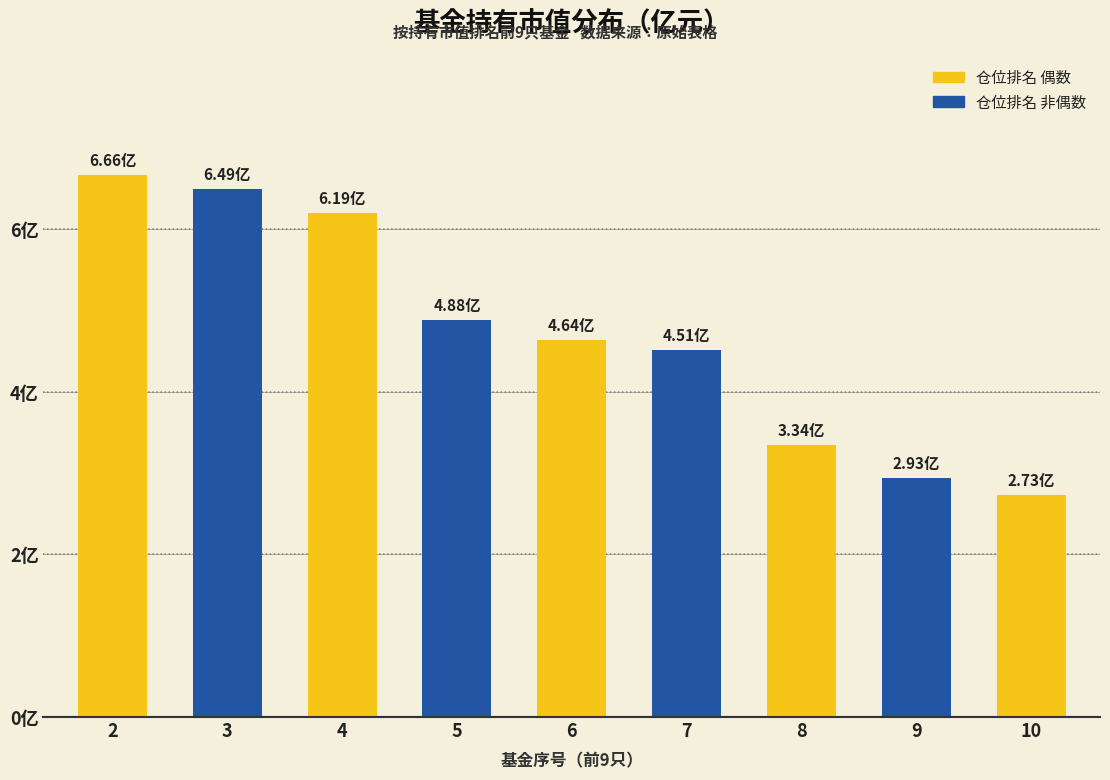

How many data points does each series have?

9